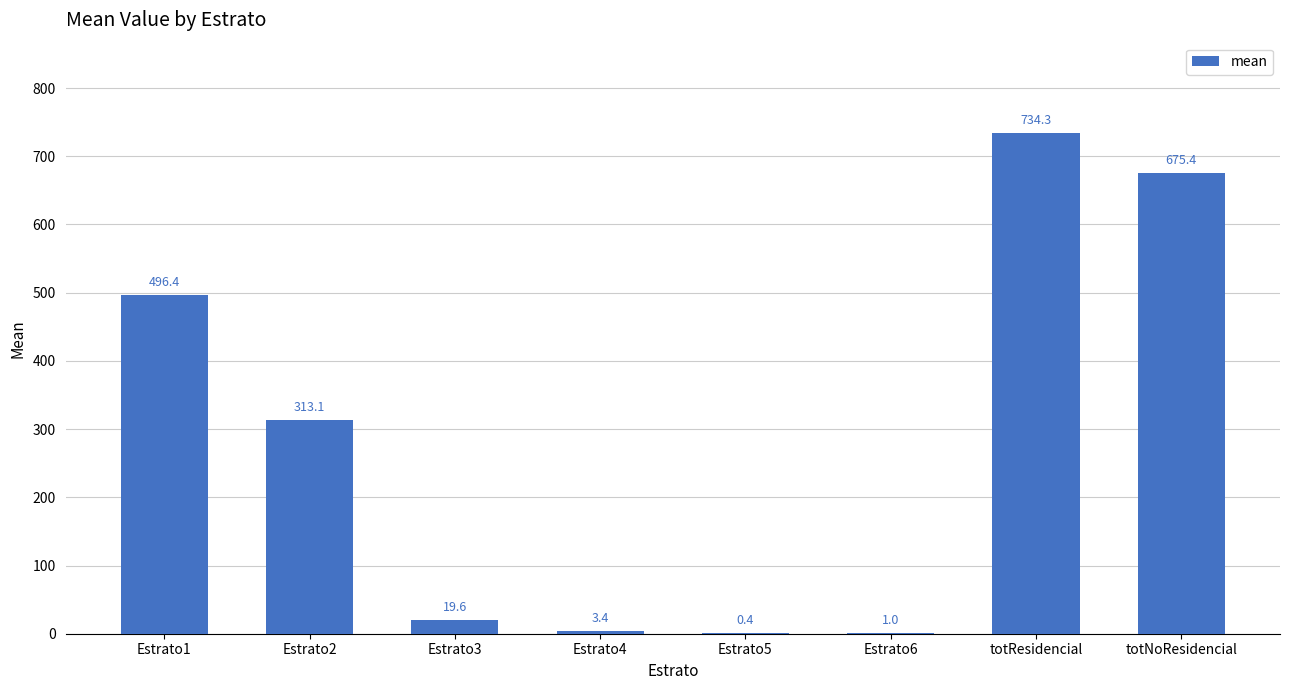

Are the bars horizontal?

No